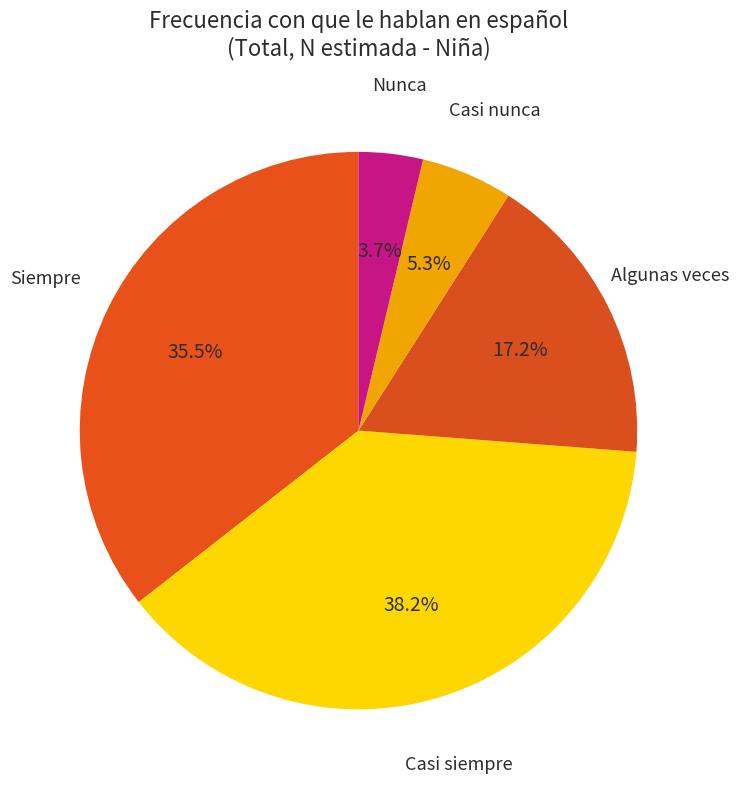

How many slices are in this pie chart?

5